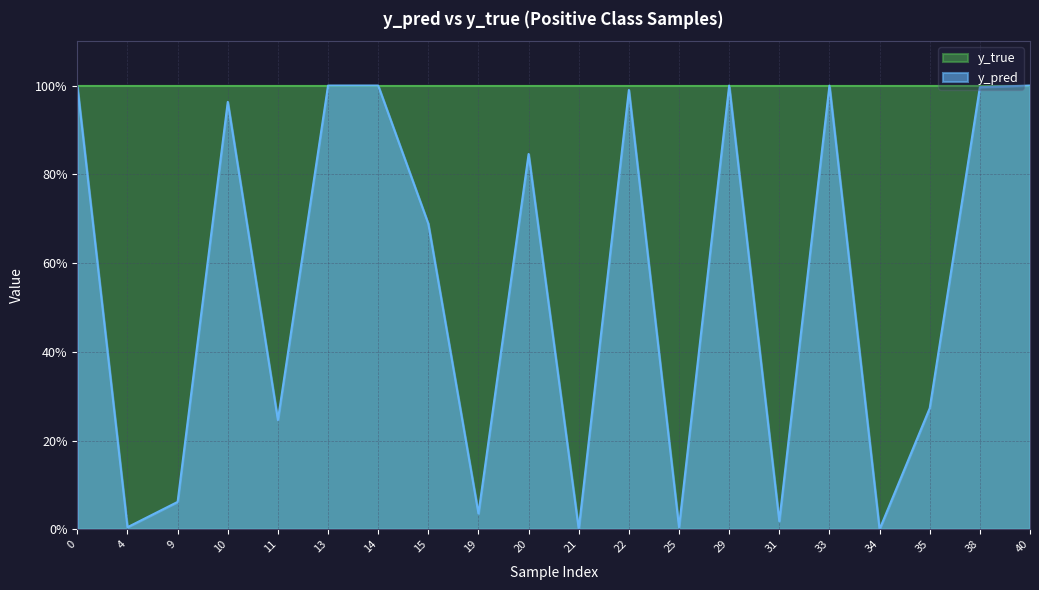

True or false: the data shows 1.0 at 0.

True